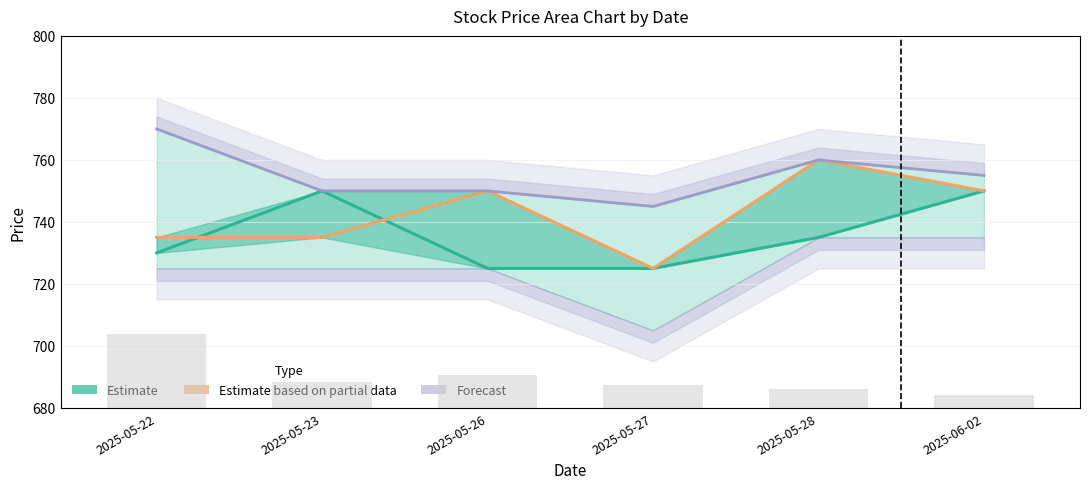

What is the sum of the Volume values at 2025-05-27 and 2025-05-26?

9800